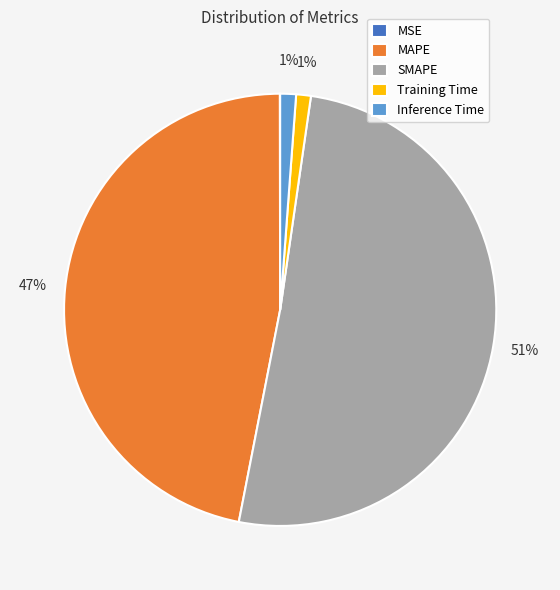

Does SMAPE represent more than half of the total?

Yes